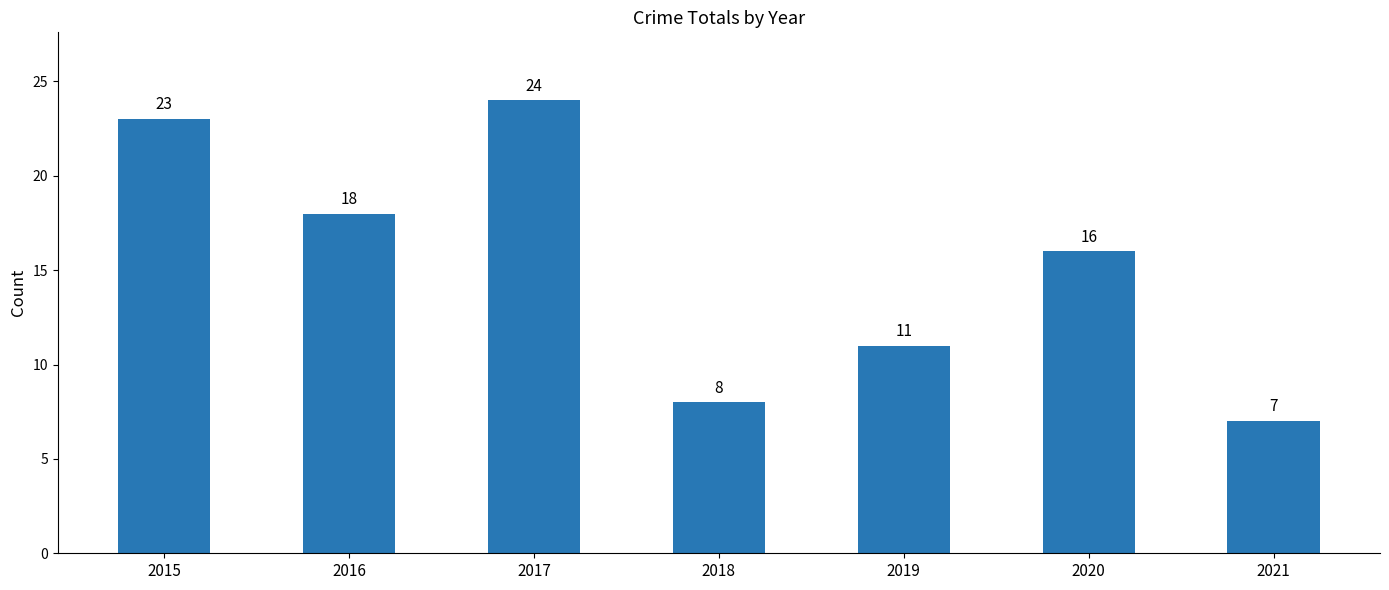

What is the difference between the maximum and minimum values?

17